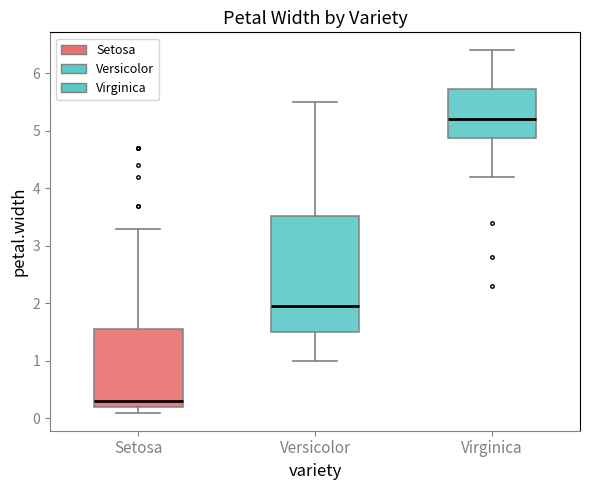

Which box is the tallest, from its lower edge to its upper edge?

Versicolor